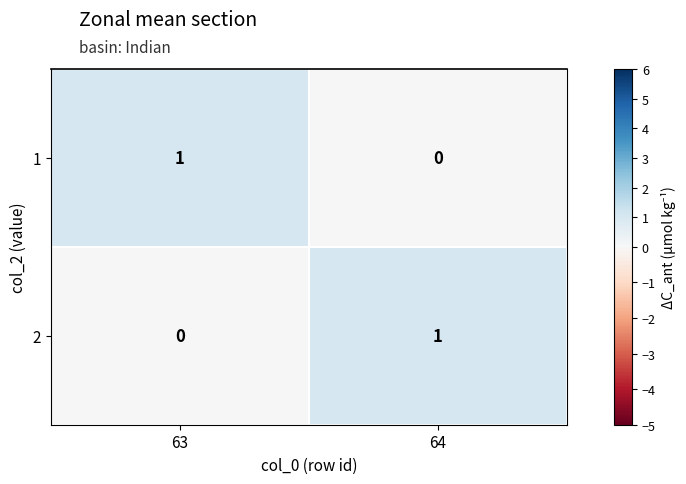

At which label is 1 closest to 0?

64